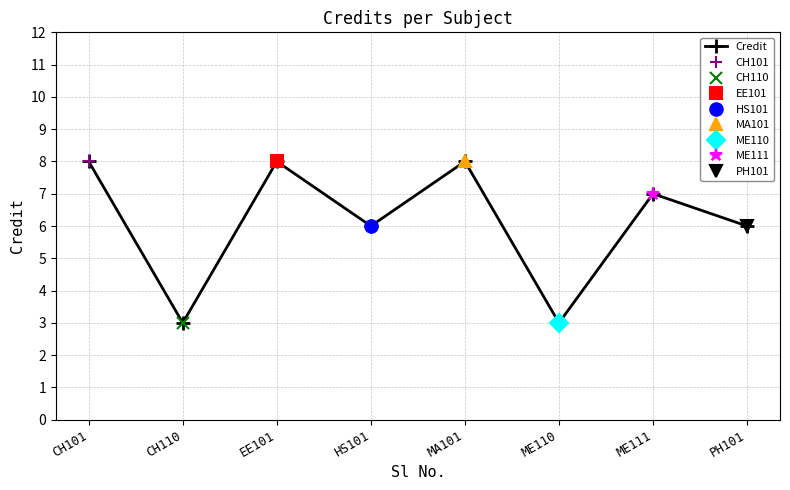

What position from the left is EE101?

3